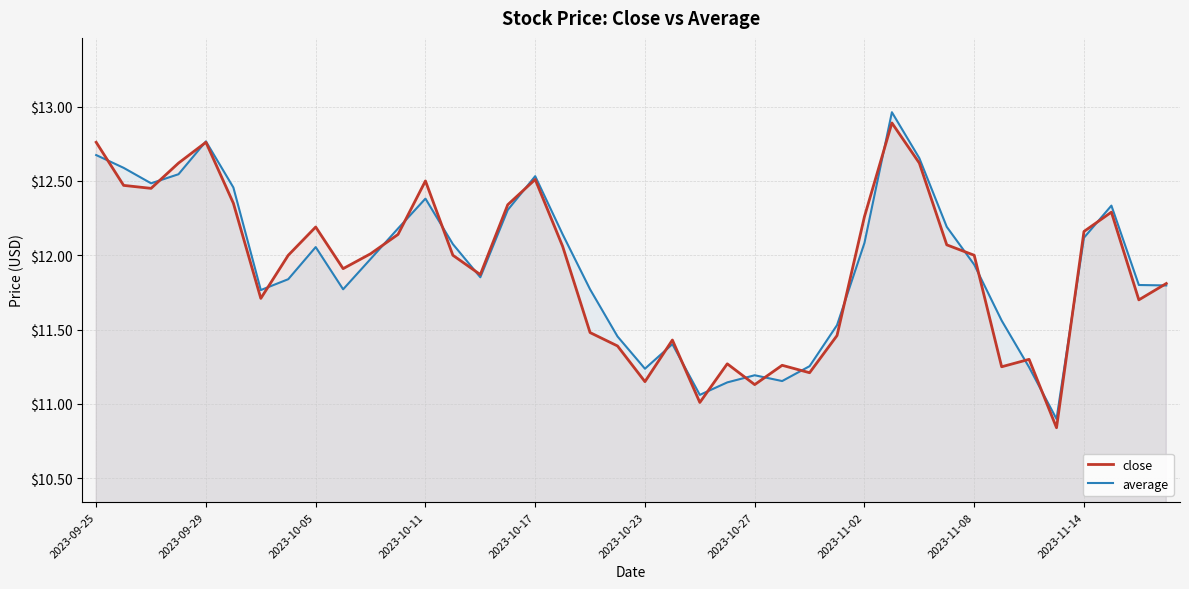

Which series changed the most between 2023-10-05 and 2023-10-11?

average